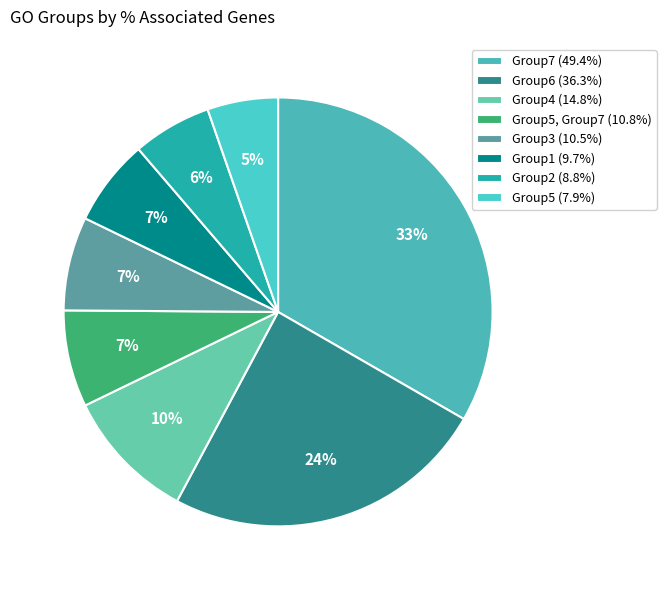

How many slices are in this pie chart?

8